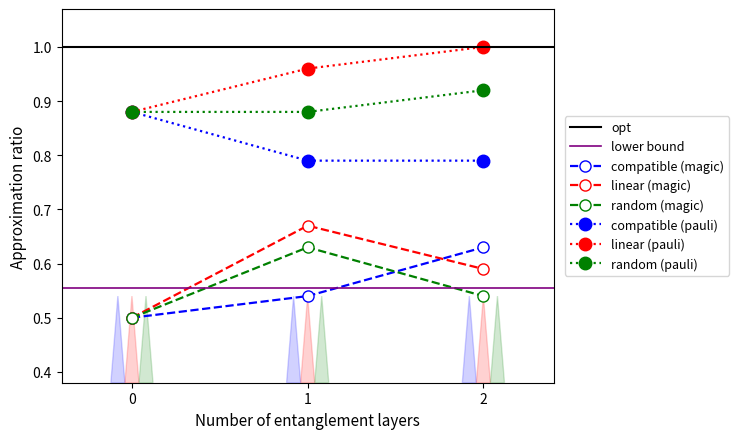

Count the linear (pauli) values in the range 0 to 1.

3